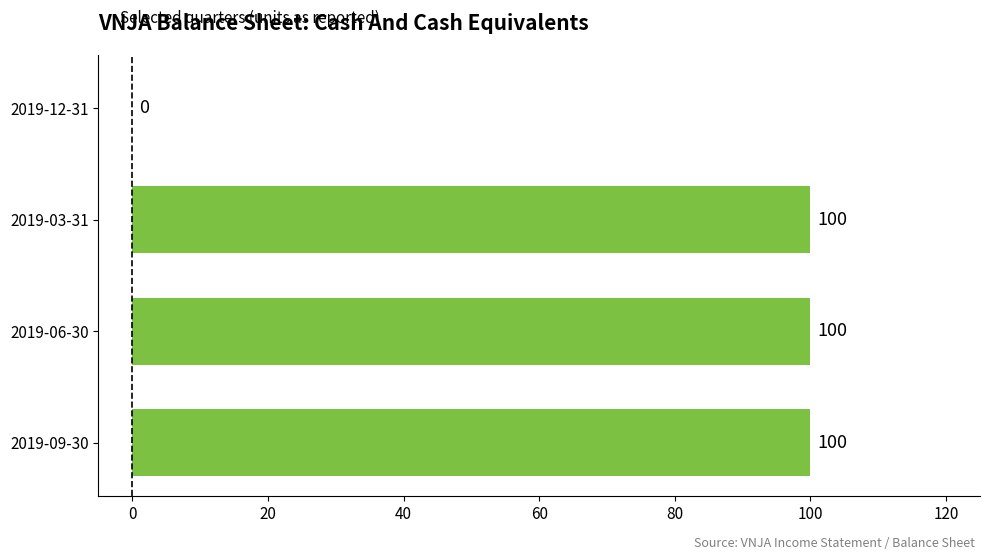

Are the bars grouped side by side (vs. stacked)?

No